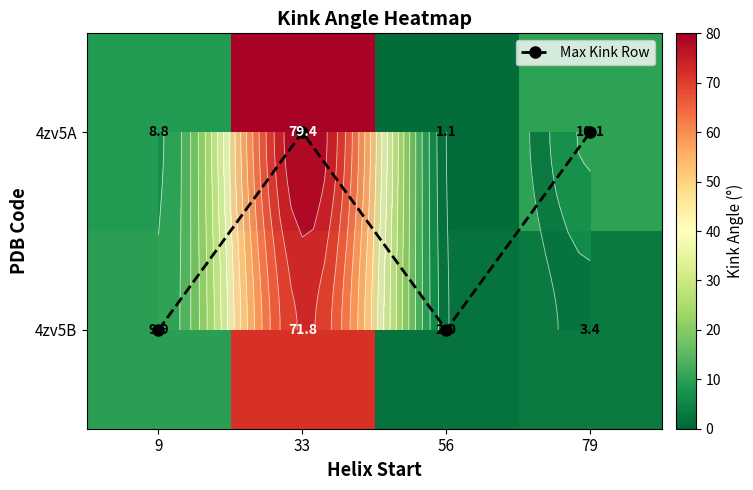

How many categories are shown in the chart?

4